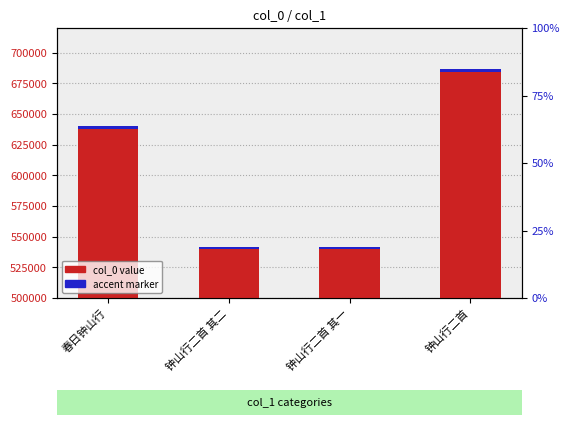

The chart shows a value of 541774 at 钟山行二首 其一. True or false?

True